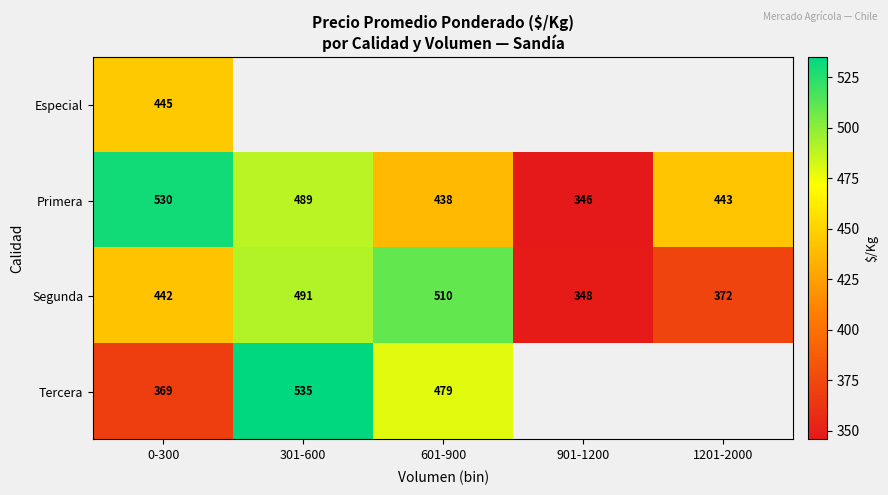

Rank the series at 0-300 from lowest to highest value.

Tercera, Segunda, Especial, Primera